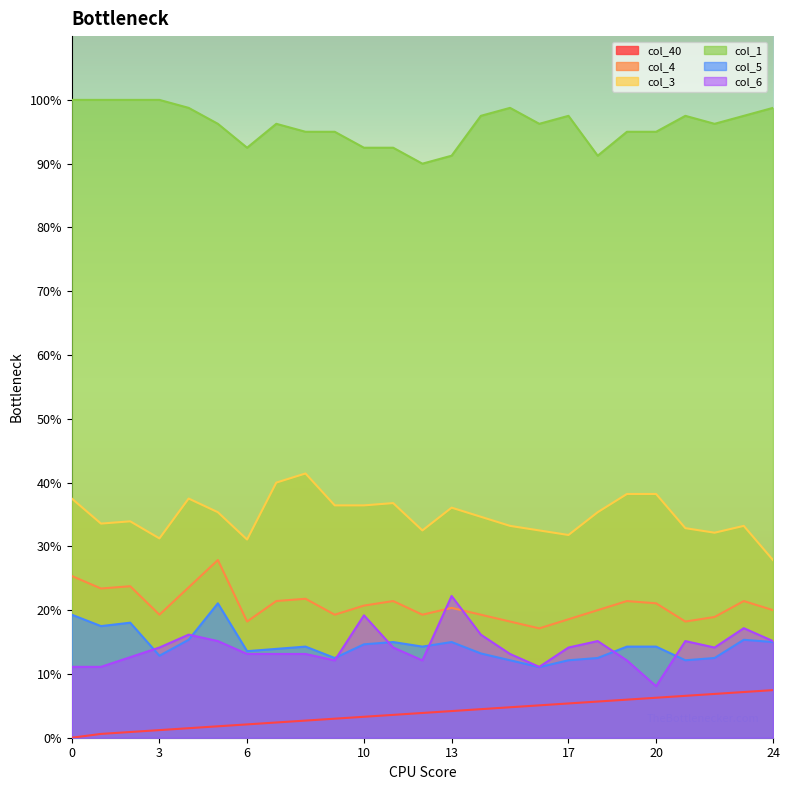

The value of col_1 at 7 is 0.6. True or false?

False